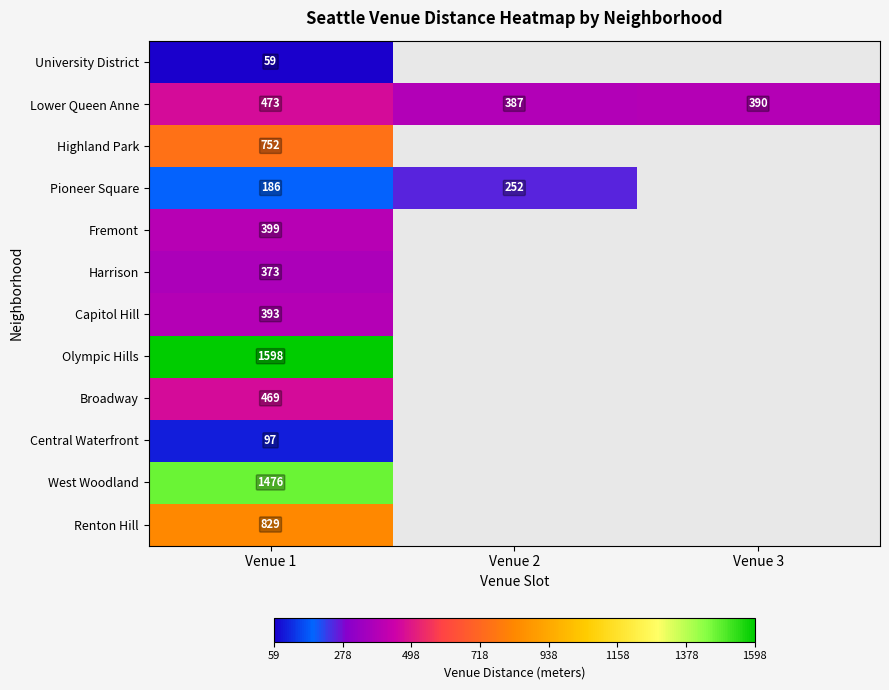

True or false: Capitol Hill has a value of 703.2 at Venue 1.

False